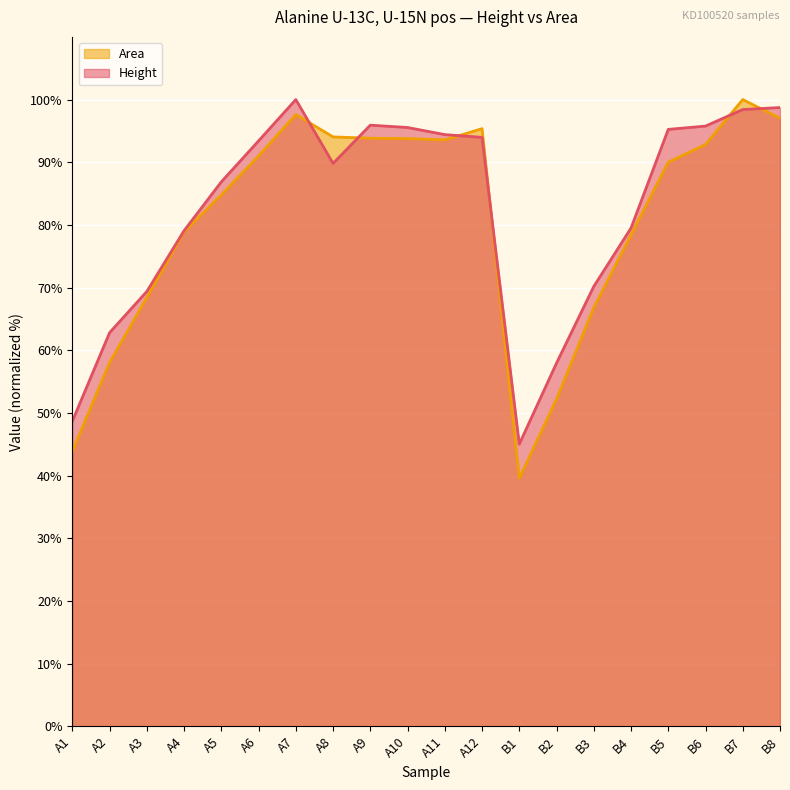

The value of Height at B8 is 98.7. True or false?

True